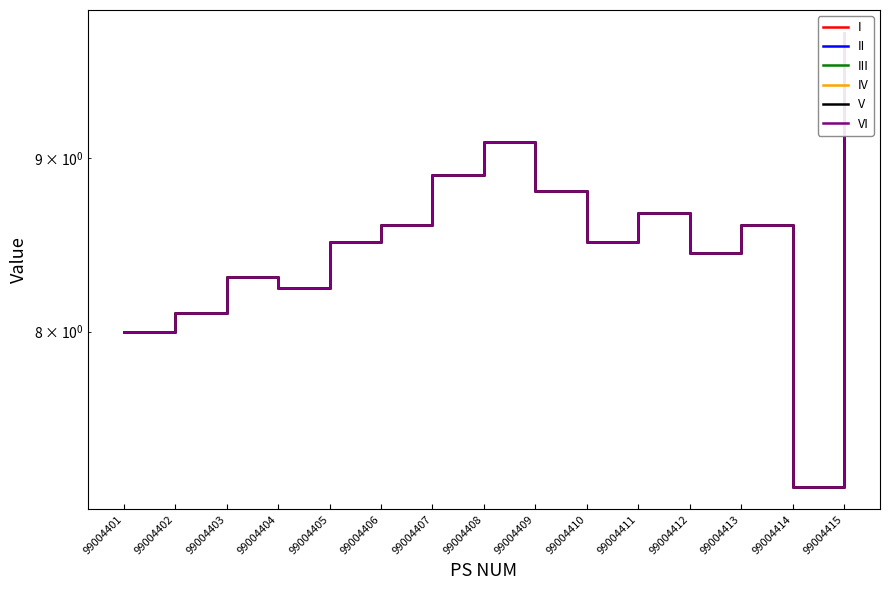

Reading right to left, what are all the values shown in this chart?

I: 99004415=9.8	99004414=7.2	99004413=8.6	99004412=8.4	99004411=8.7	99004410=8.5	99004409=8.8	99004408=9.1	99004407=8.9	99004406=8.6	99004405=8.5	99004404=8.2	99004403=8.3	99004402=8.1	99004401=8.0
II: 99004415=9.8	99004414=7.2	99004413=8.6	99004412=8.4	99004411=8.7	99004410=8.5	99004409=8.8	99004408=9.1	99004407=8.9	99004406=8.6	99004405=8.5	99004404=8.2	99004403=8.3	99004402=8.1	99004401=8.0
III: 99004415=9.8	99004414=7.2	99004413=8.6	99004412=8.4	99004411=8.7	99004410=8.5	99004409=8.8	99004408=9.1	99004407=8.9	99004406=8.6	99004405=8.5	99004404=8.2	99004403=8.3	99004402=8.1	99004401=8.0
IV: 99004415=9.8	99004414=7.2	99004413=8.6	99004412=8.4	99004411=8.7	99004410=8.5	99004409=8.8	99004408=9.1	99004407=8.9	99004406=8.6	99004405=8.5	99004404=8.2	99004403=8.3	99004402=8.1	99004401=8.0
V: 99004415=9.8	99004414=7.2	99004413=8.6	99004412=8.4	99004411=8.7	99004410=8.5	99004409=8.8	99004408=9.1	99004407=8.9	99004406=8.6	99004405=8.5	99004404=8.2	99004403=8.3	99004402=8.1	99004401=8.0
VI: 99004415=9.8	99004414=7.2	99004413=8.6	99004412=8.4	99004411=8.7	99004410=8.5	99004409=8.8	99004408=9.1	99004407=8.9	99004406=8.6	99004405=8.5	99004404=8.2	99004403=8.3	99004402=8.1	99004401=8.0